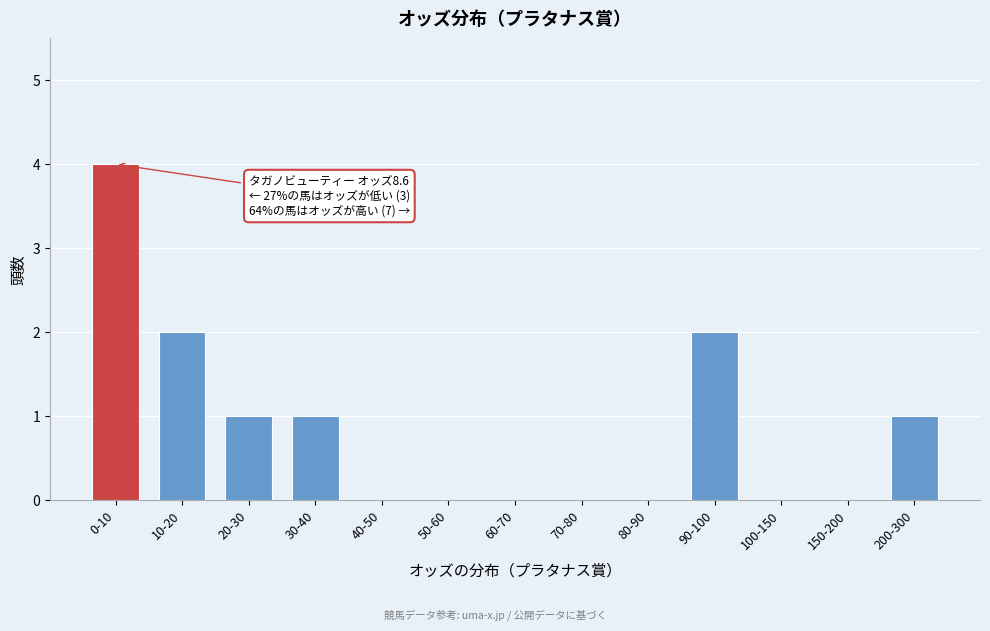

Reading left to right, what are all the values shown in this chart?

0-10=4	10-20=2	20-30=1	30-40=1	40-50=0	50-60=0	60-70=0	70-80=0	80-90=0	90-100=2	100-150=0	150-200=0	200-300=1